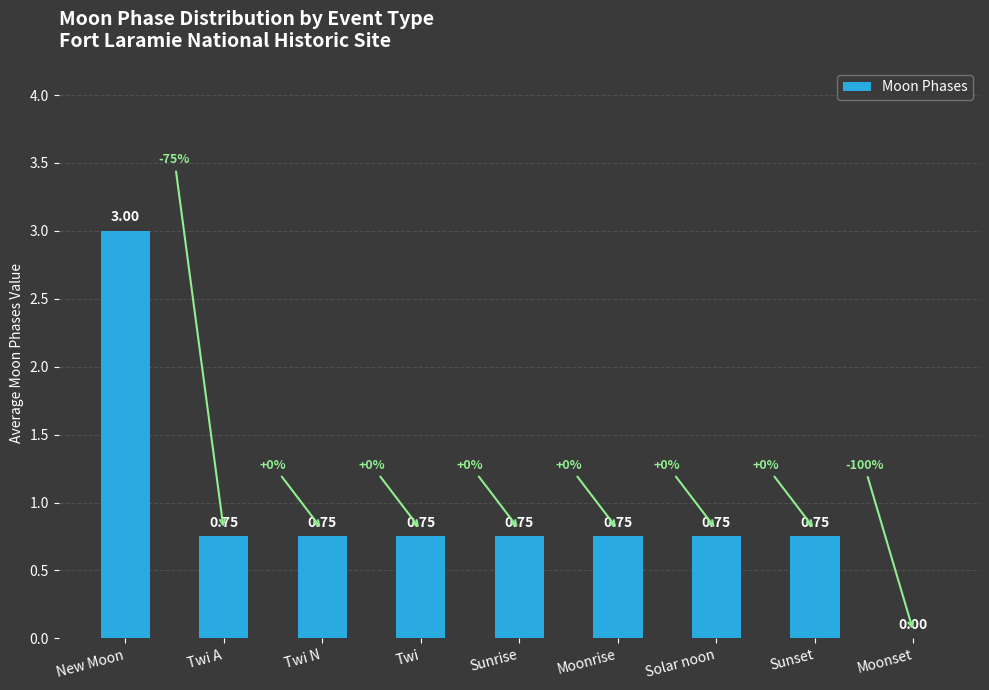

Which has a higher value, Twi N or Moonset?

Twi N